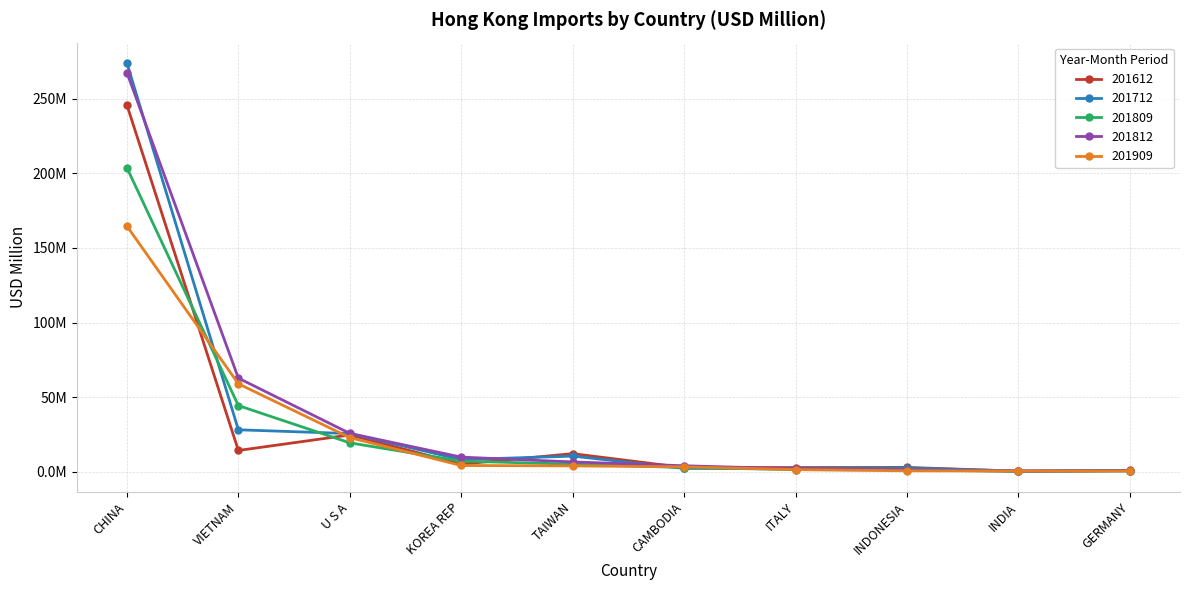

Does the chart have visible grid lines?

Yes